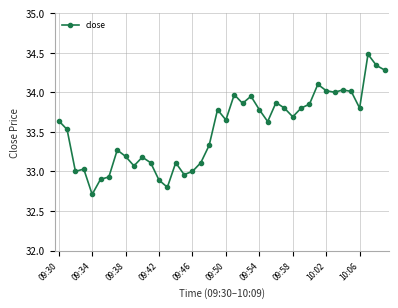

What is the sum of all values?

1341.5